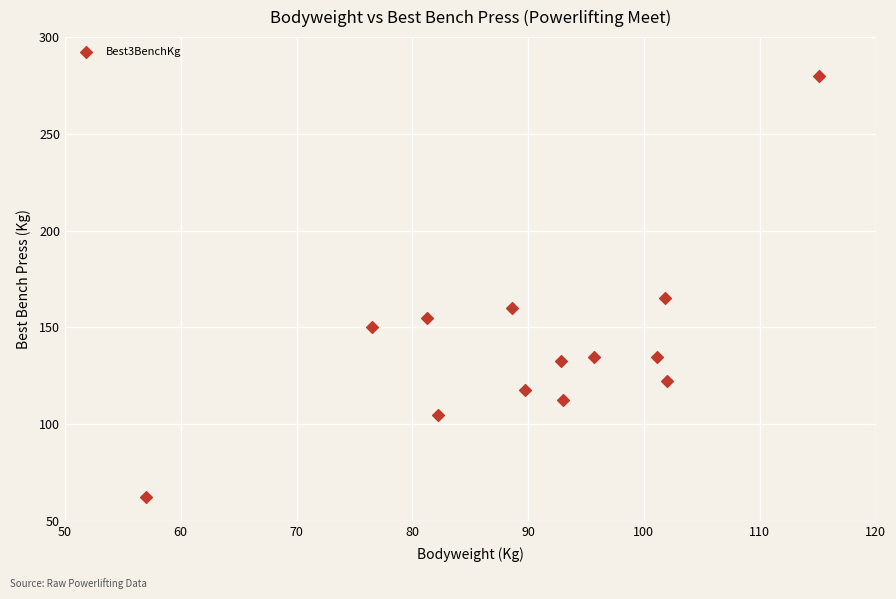

What is the range of Y values (max minus min)?

217.5